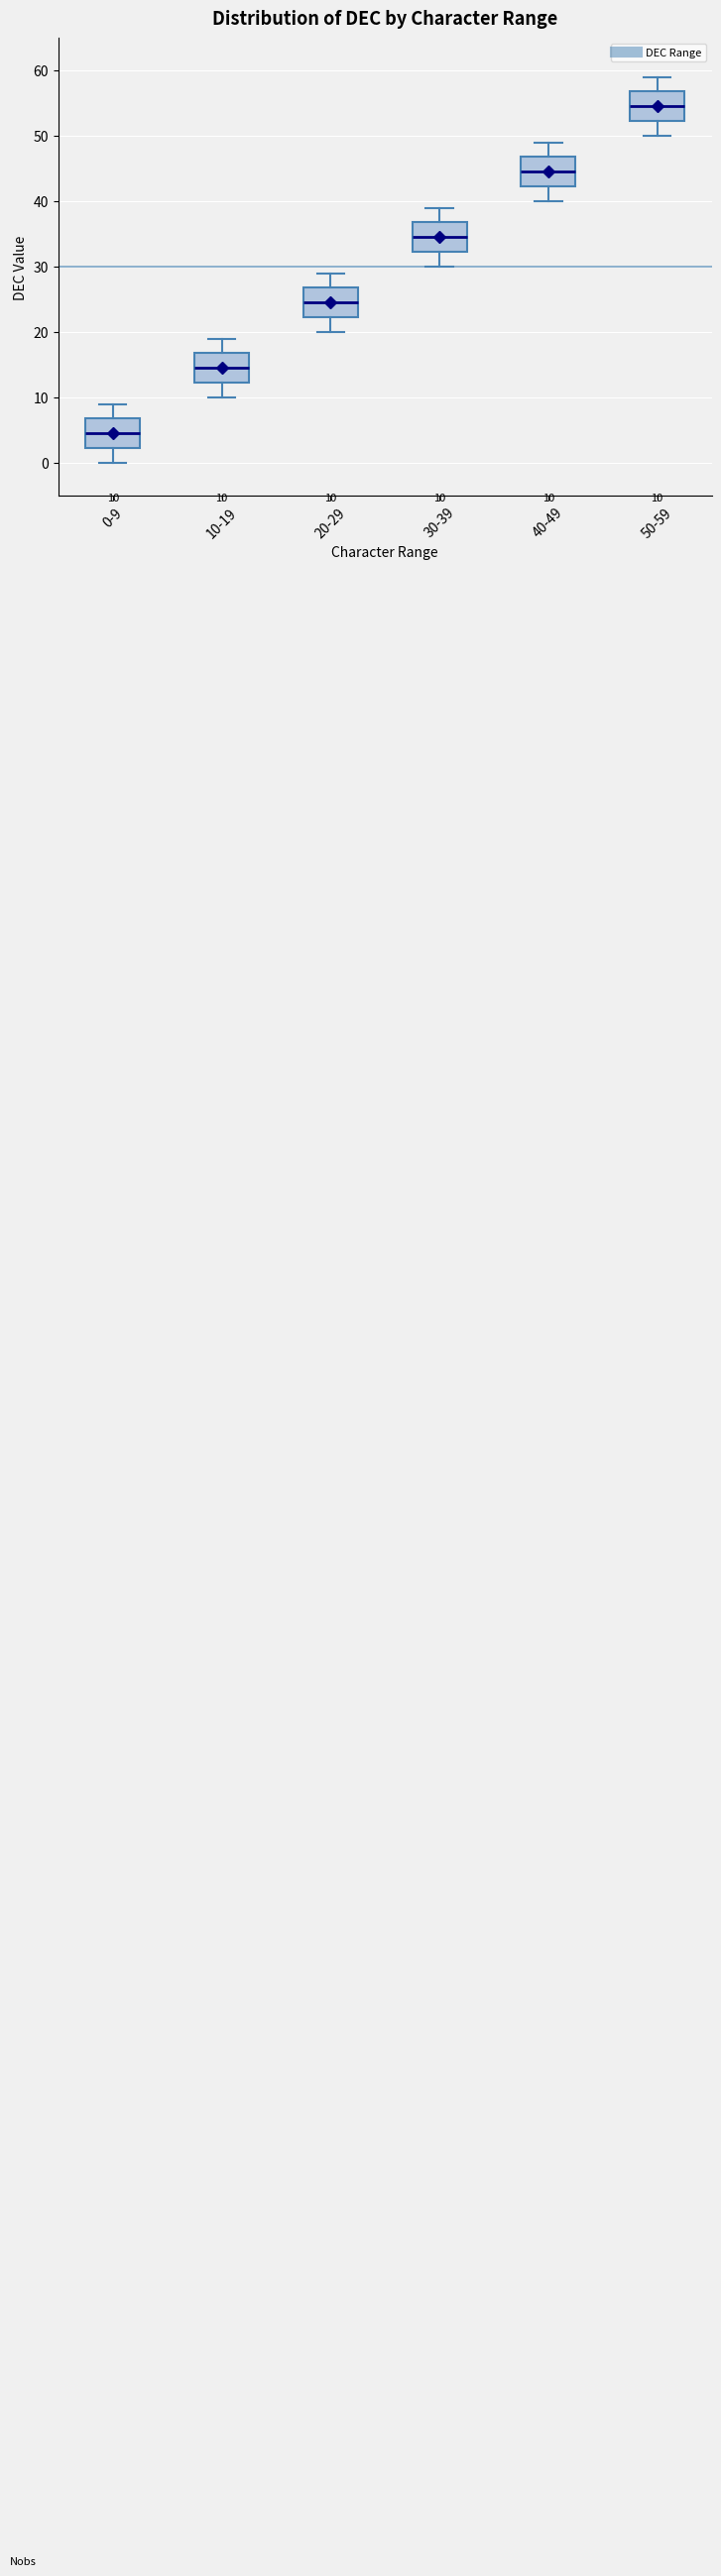

Which box has the highest median line?

50-59